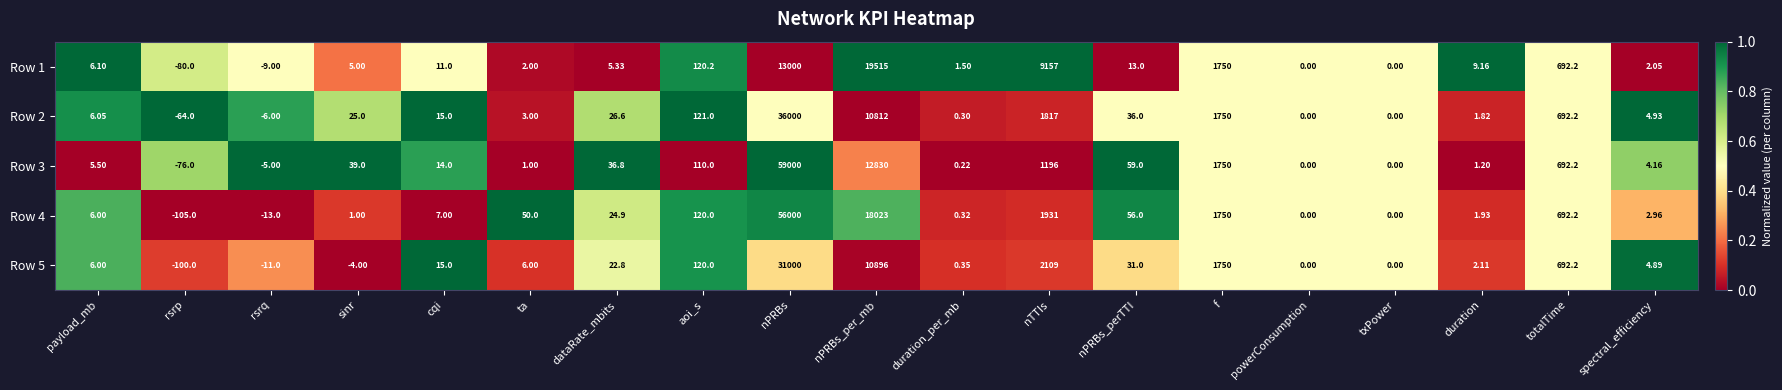

Which series changed the most between dataRate_mbits and spectral_efficiency?

Row 3